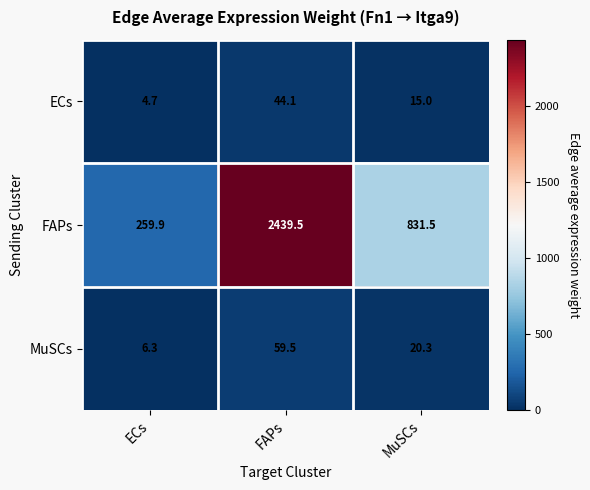

Reading left to right, list all the values displayed in this chart.

ECs: ECs=4.7	FAPs=44.1	MuSCs=15.0
FAPs: ECs=259.9	FAPs=2439.5	MuSCs=831.5
MuSCs: ECs=6.3	FAPs=59.5	MuSCs=20.3